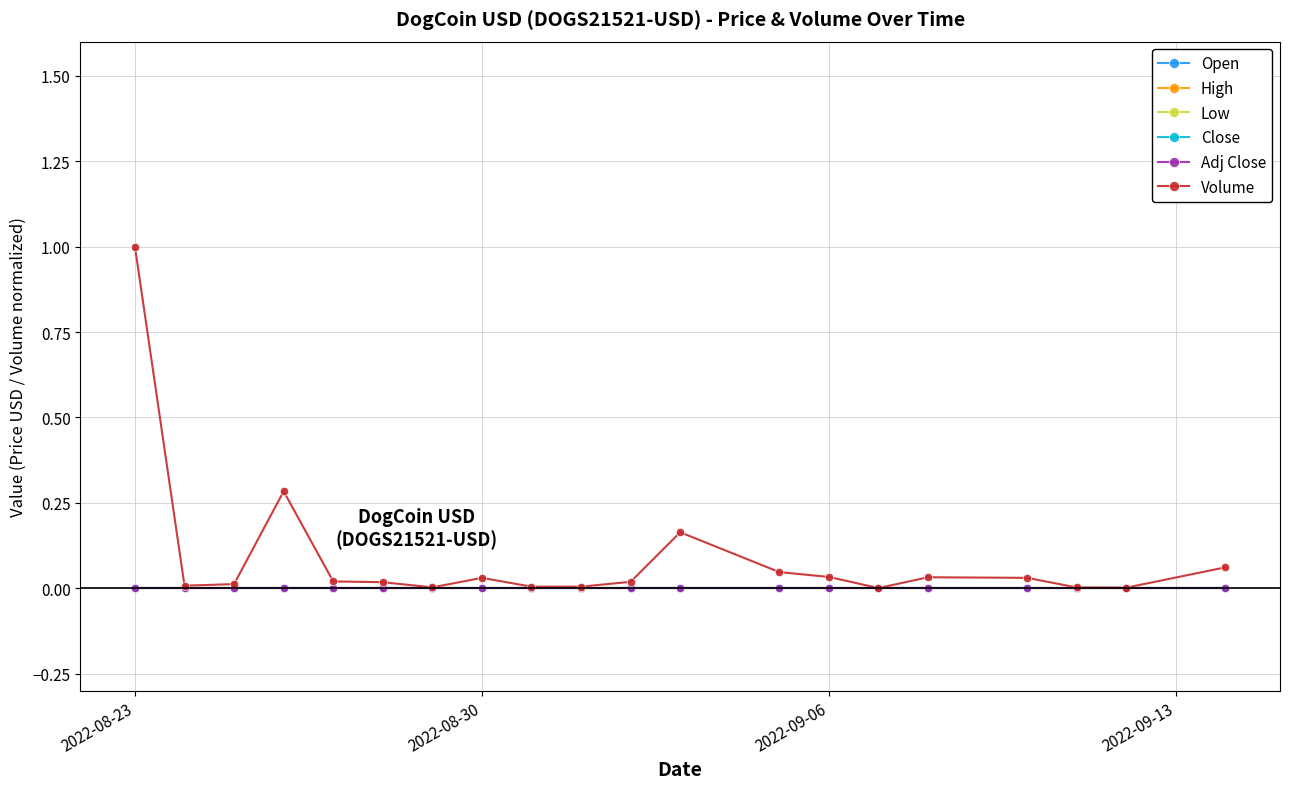

At how many categories does at least one series exceed 0?

20